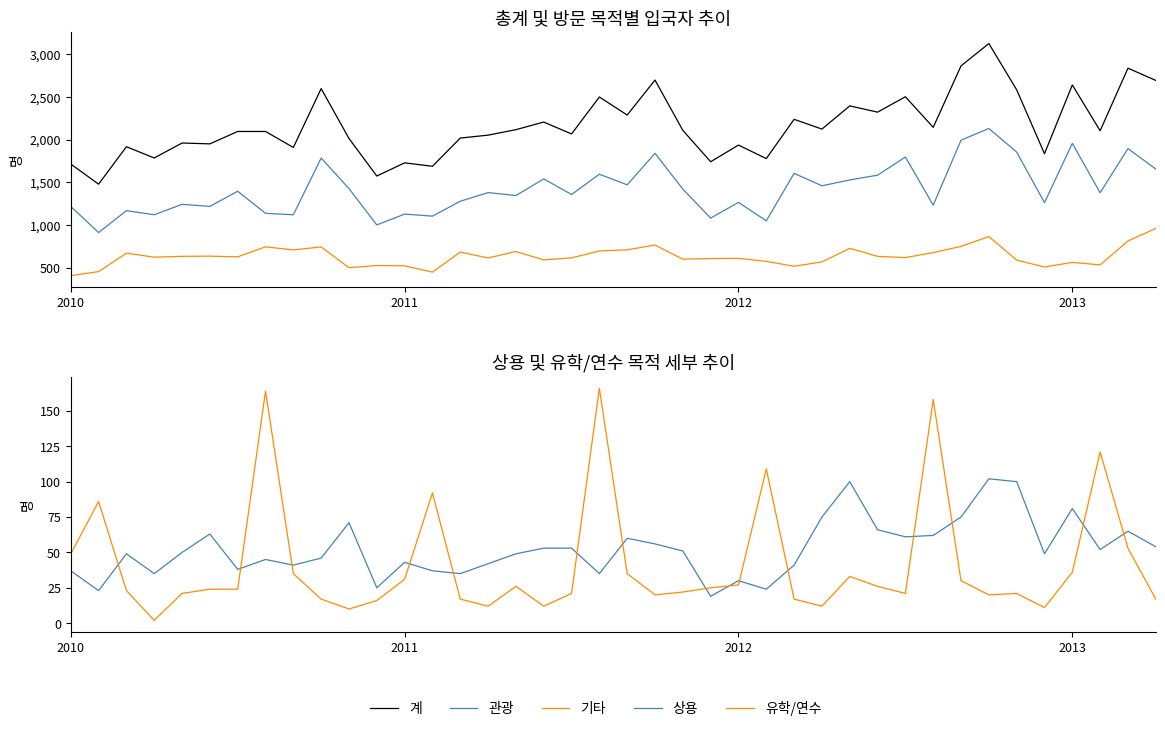

Where is 기타 nearest to the value 686?

14